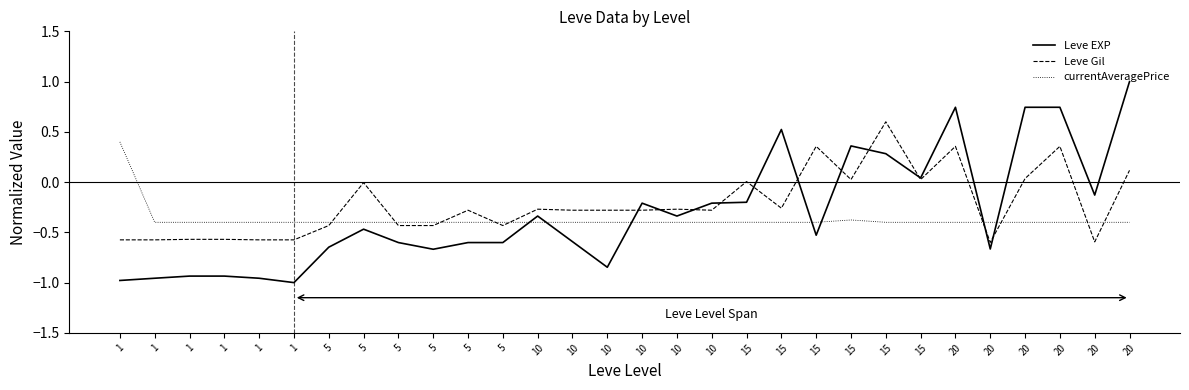

Where do Leve EXP and currentAveragePrice first cross each other?

5 and 10